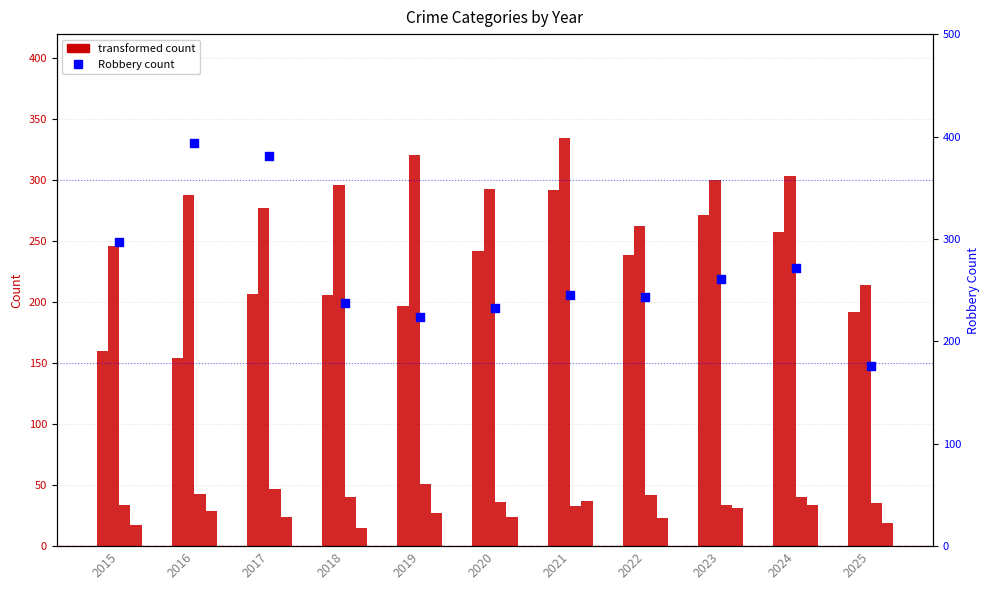

Which series has the largest total across all categories?

Aggravated Battery